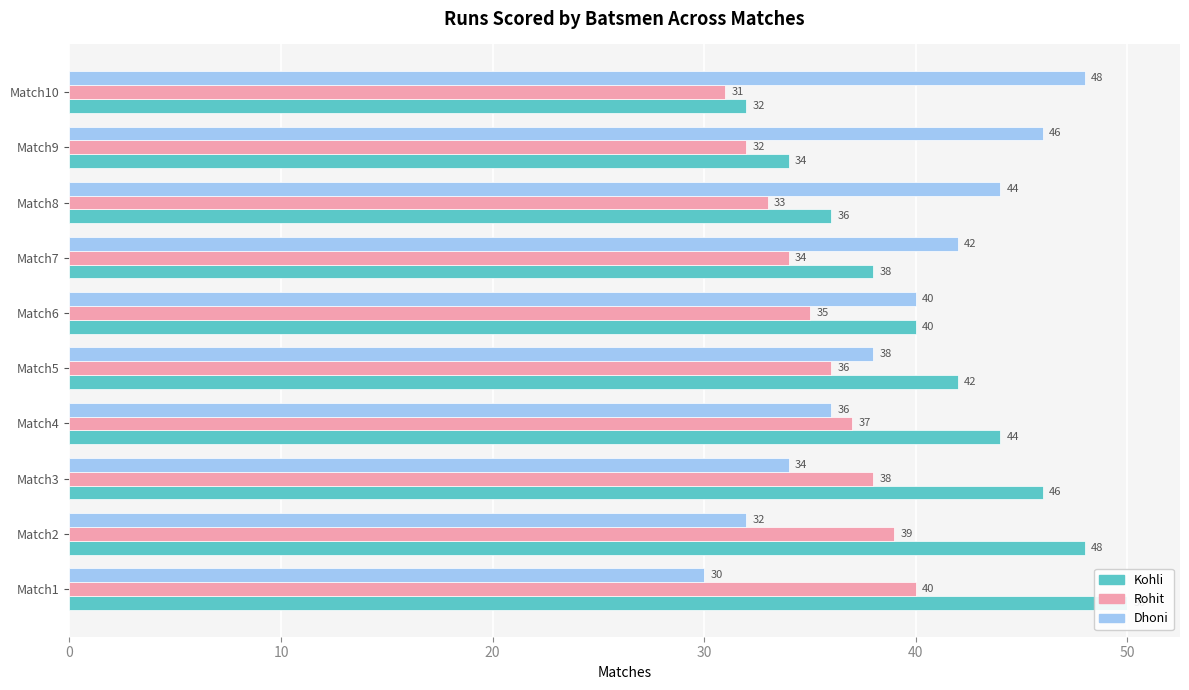

What is the value of the Kohli bar at the 8th from the left?

36